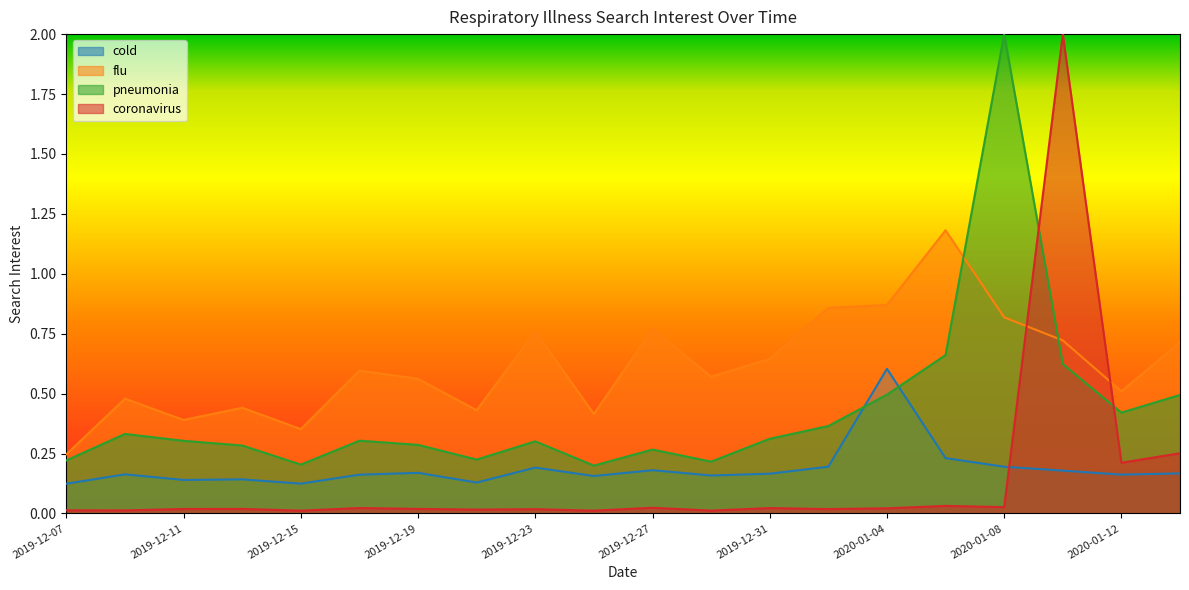

What is the difference between the maximum and minimum values in the flu series?

0.9